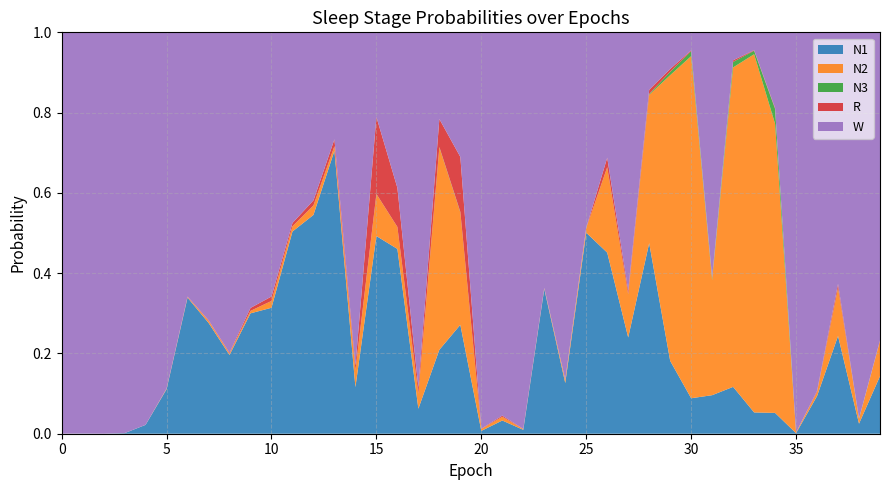

Reading left to right, list all the values displayed in this chart.

N1: 0=0.0	1=0.0	2=0.0	3=0.0	4=0.0	5=0.1	6=0.3	7=0.3	8=0.2	9=0.3	10=0.3	11=0.5	12=0.5	13=0.7	14=0.1	15=0.5	16=0.5	17=0.1	18=0.2	19=0.3	20=0.0	21=0.0	22=0.0	23=0.4	24=0.1	25=0.5	26=0.5	27=0.2	28=0.5	29=0.2	30=0.1	31=0.1	32=0.1	33=0.1	34=0.1	35=0.0	36=0.1	37=0.2	38=0.0	39=0.1
N2: 0=0.0	1=0.0	2=0.0	3=0.0	4=0.0	5=0.0	6=0.0	7=0.0	8=0.0	9=0.0	10=0.0	11=0.0	12=0.0	13=0.0	14=0.0	15=0.1	16=0.1	17=0.0	18=0.5	19=0.3	20=0.0	21=0.0	22=0.0	23=0.0	24=0.0	25=0.0	26=0.2	27=0.1	28=0.4	29=0.7	30=0.9	31=0.3	32=0.8	33=0.9	34=0.7	35=0.0	36=0.0	37=0.1	38=0.0	39=0.1
N3: 0=0.0	1=0.0	2=0.0	3=0.0	4=0.0	5=0.0	6=0.0	7=0.0	8=0.0	9=0.0	10=0.0	11=0.0	12=0.0	13=0.0	14=0.0	15=0.0	16=0.0	17=0.0	18=0.0	19=0.0	20=0.0	21=0.0	22=0.0	23=0.0	24=0.0	25=0.0	26=0.0	27=0.0	28=0.0	29=0.0	30=0.0	31=0.0	32=0.0	33=0.0	34=0.0	35=0.0	36=0.0	37=0.0	38=0.0	39=0.0
R: 0=0.0	1=0.0	2=0.0	3=0.0	4=0.0	5=0.0	6=0.0	7=0.0	8=0.0	9=0.0	10=0.0	11=0.0	12=0.0	13=0.0	14=0.0	15=0.2	16=0.1	17=0.0	18=0.1	19=0.1	20=0.0	21=0.0	22=0.0	23=0.0	24=0.0	25=0.0	26=0.0	27=0.0	28=0.0	29=0.0	30=0.0	31=0.0	32=0.0	33=0.0	34=0.0	35=0.0	36=0.0	37=0.0	38=0.0	39=0.0
W: 0=1.0	1=1.0	2=1.0	3=1.0	4=1.0	5=0.9	6=0.7	7=0.7	8=0.8	9=0.7	10=0.7	11=0.5	12=0.4	13=0.3	14=0.8	15=0.2	16=0.4	17=0.9	18=0.2	19=0.3	20=1.0	21=1.0	22=1.0	23=0.6	24=0.9	25=0.5	26=0.3	27=0.6	28=0.1	29=0.1	30=0.0	31=0.6	32=0.1	33=0.0	34=0.2	35=1.0	36=0.9	37=0.6	38=1.0	39=0.8